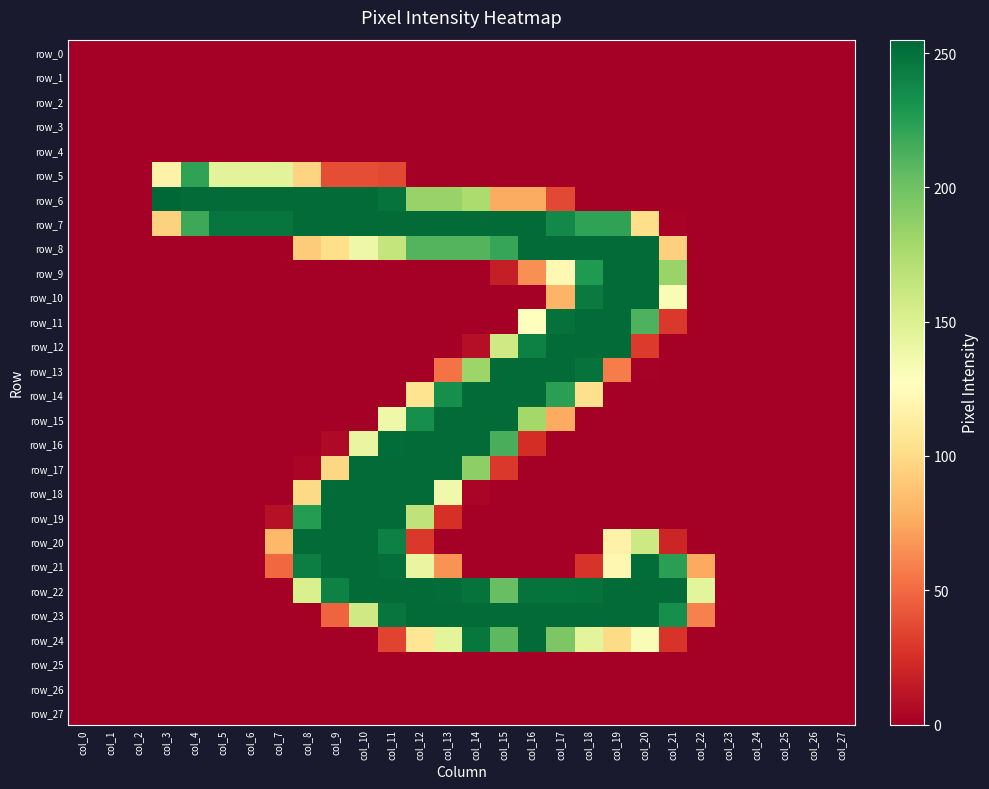

Which category has the highest value across all series?

col_3